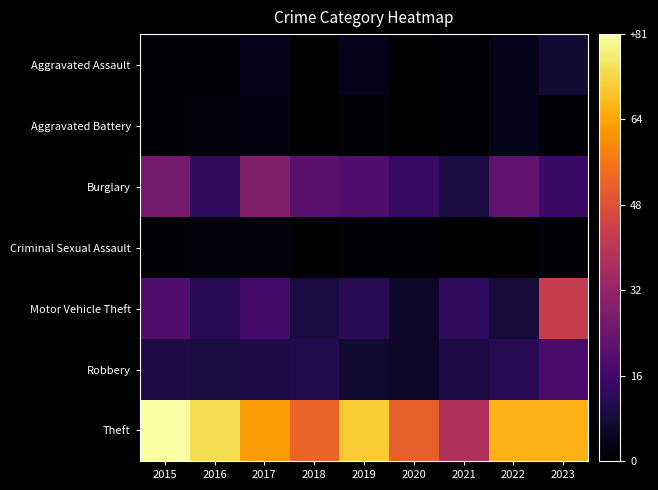

Reading right to left, list all the values displayed in this chart.

Aggravated Assault: 2023=7	2022=4	2021=1	2020=0	2019=4	2018=0	2017=4	2016=1	2015=1
Aggravated Battery: 2023=1	2022=4	2021=1	2020=0	2019=1	2018=0	2017=3	2016=2	2015=1
Burglary: 2023=15	2022=22	2021=9	2020=14	2019=19	2018=21	2017=29	2016=13	2015=26
Criminal Sexual Assault: 2023=1	2022=0	2021=0	2020=1	2019=1	2018=0	2017=2	2016=2	2015=1
Motor Vehicle Theft: 2023=43	2022=8	2021=13	2020=6	2019=12	2018=9	2017=17	2016=12	2015=19
Robbery: 2023=18	2022=12	2021=10	2020=6	2019=7	2018=11	2017=10	2016=9	2015=10
Theft: 2023=67	2022=67	2021=38	2020=52	2019=71	2018=53	2017=63	2016=74	2015=81